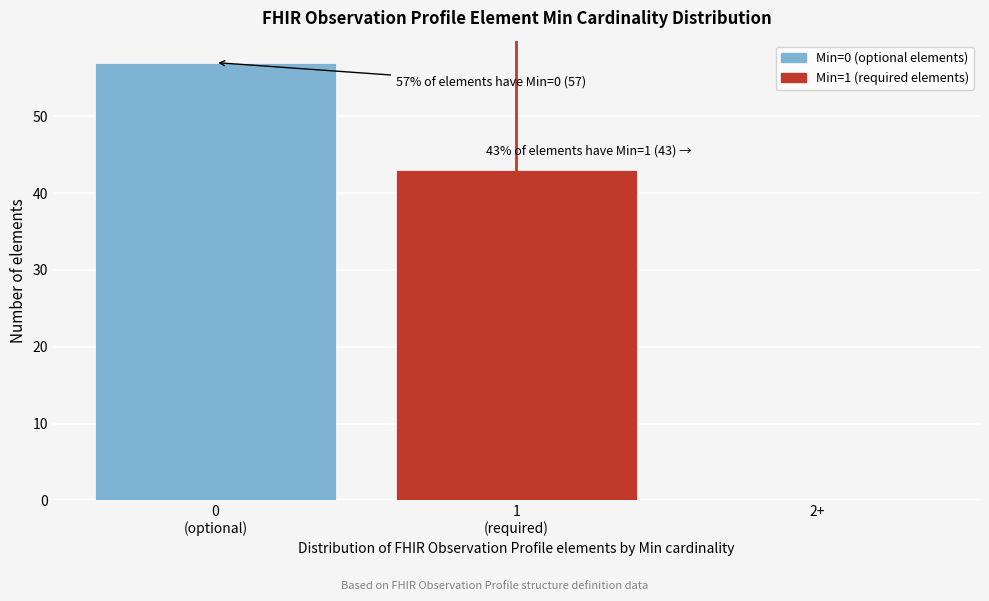

True or false: the data shows -20 at 2+.

False